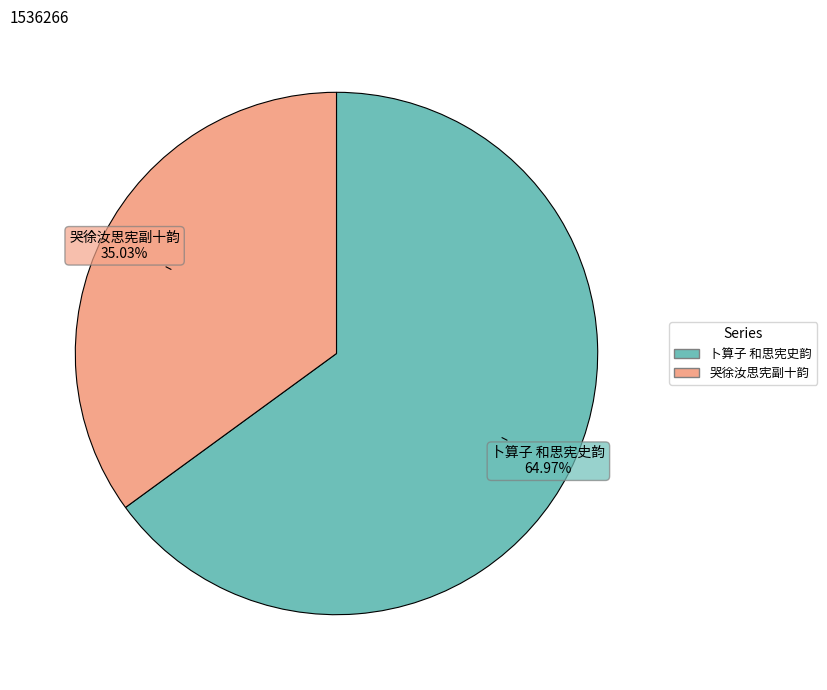

How many slices are in this pie chart?

2